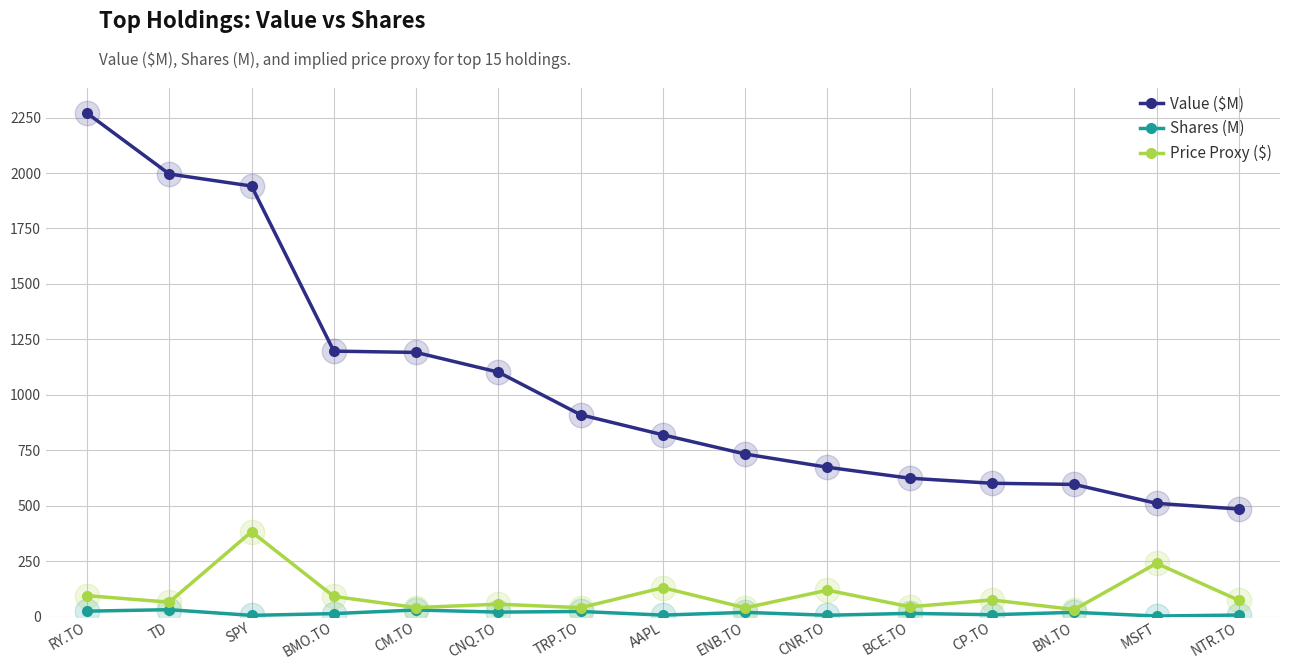

Which series has the largest total across all categories?

Value ($M)